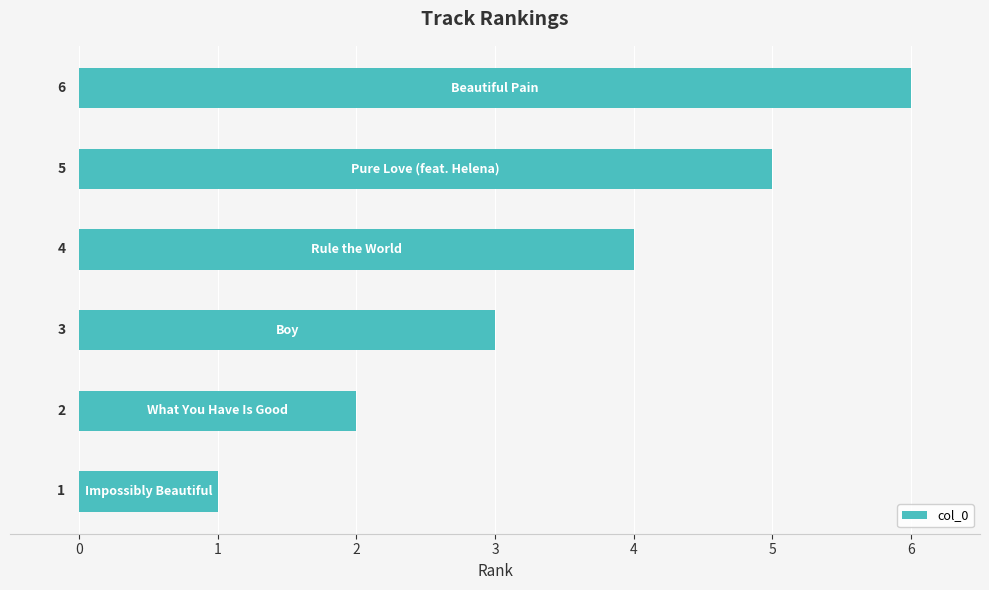

How many values are between 2 and 5?

4